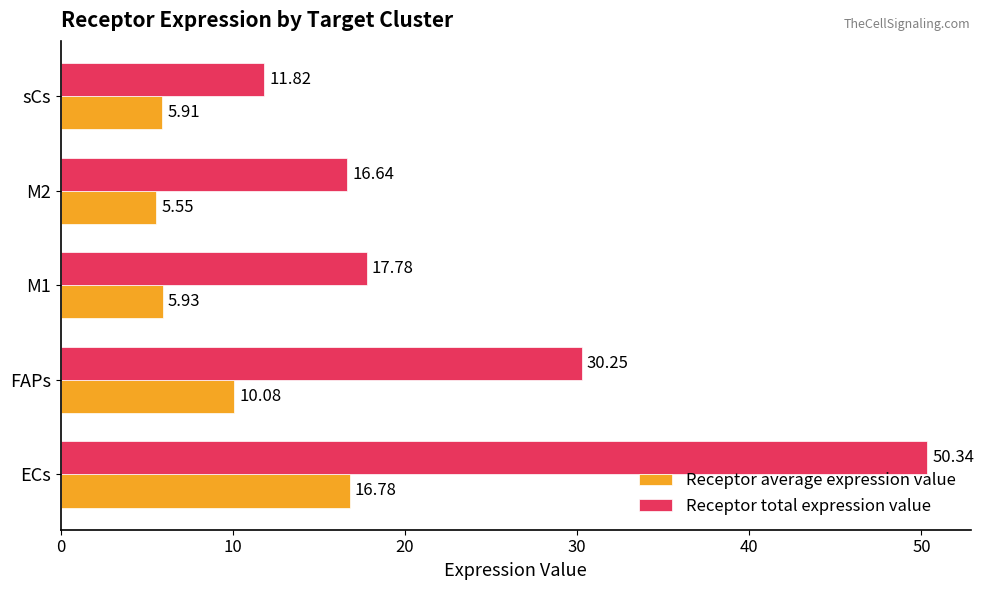

Rank the categories by Receptor average expression value value from highest to lowest.

ECs, FAPs, M1, sCs, M2